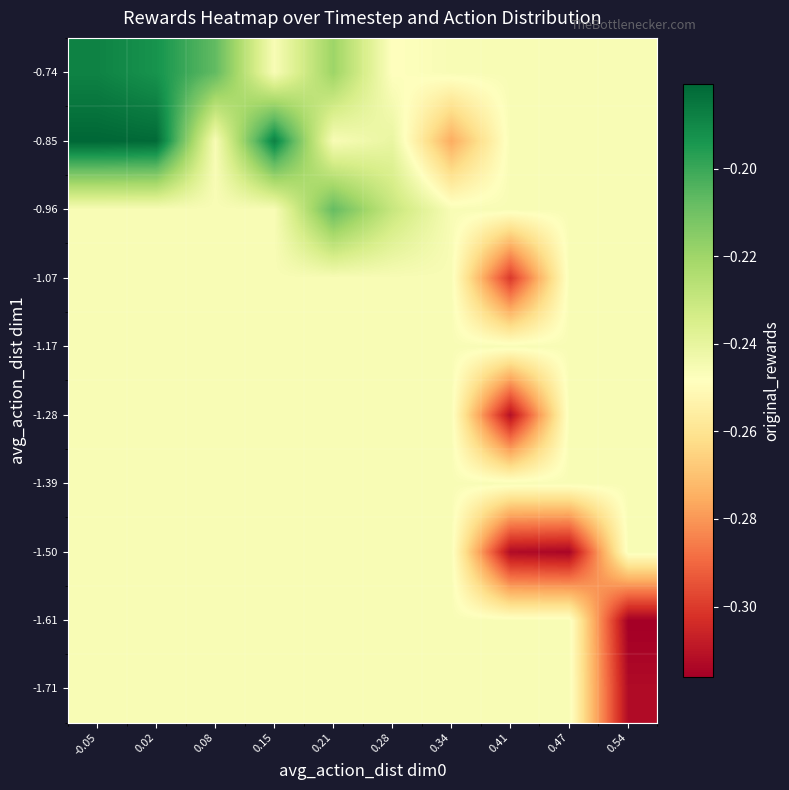

Between 0.28 and 0.47, which is larger?

0.28